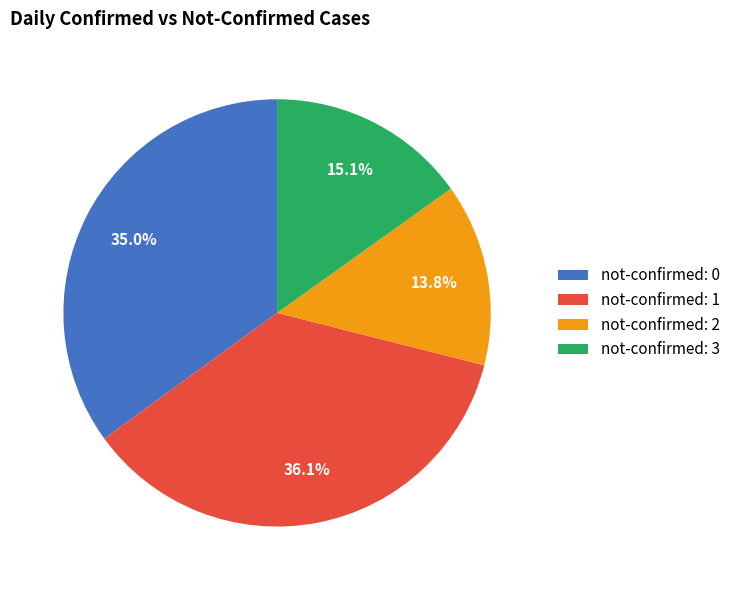

How many slices are in this pie chart?

4